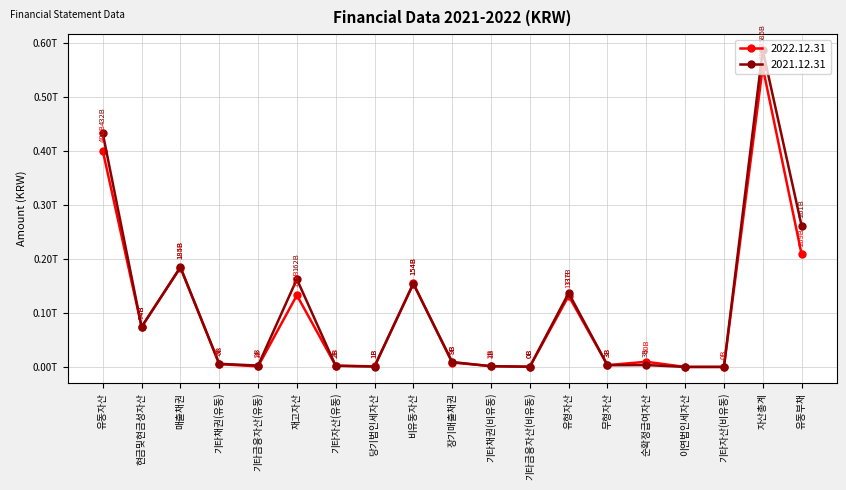

Which has a higher value, 현금및현금성자산 or 기타채권(유동)?

현금및현금성자산